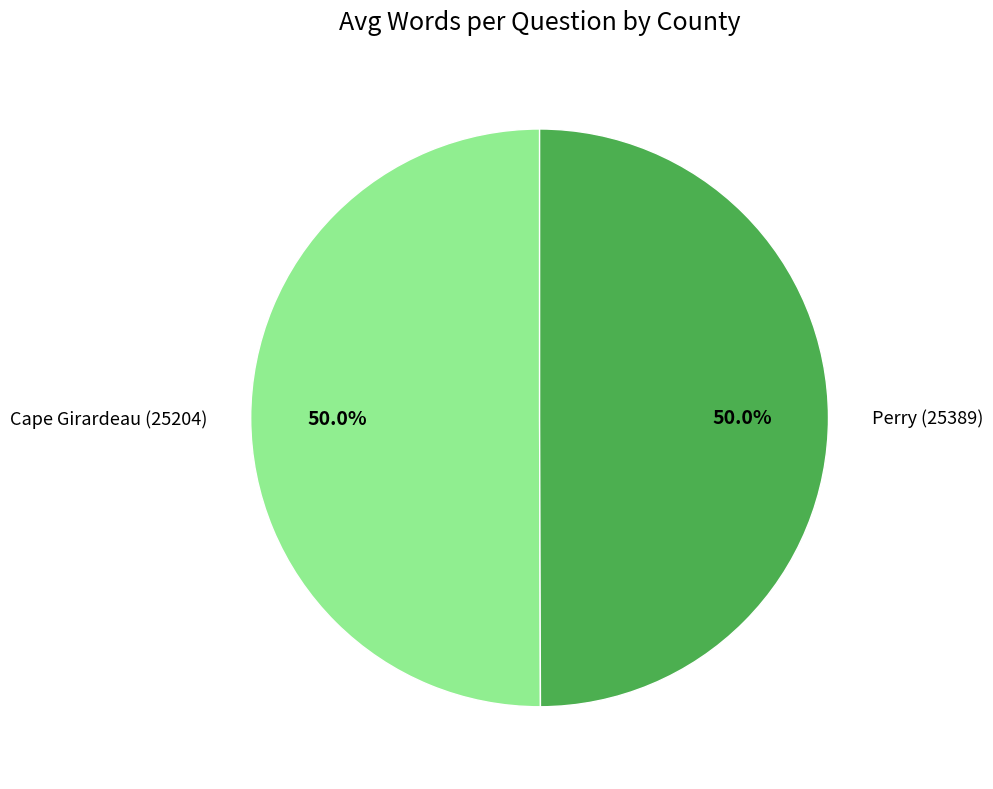

To the nearest percent, what is the combined percentage of Cape Girardeau (25204) and Perry (25389)?

100%